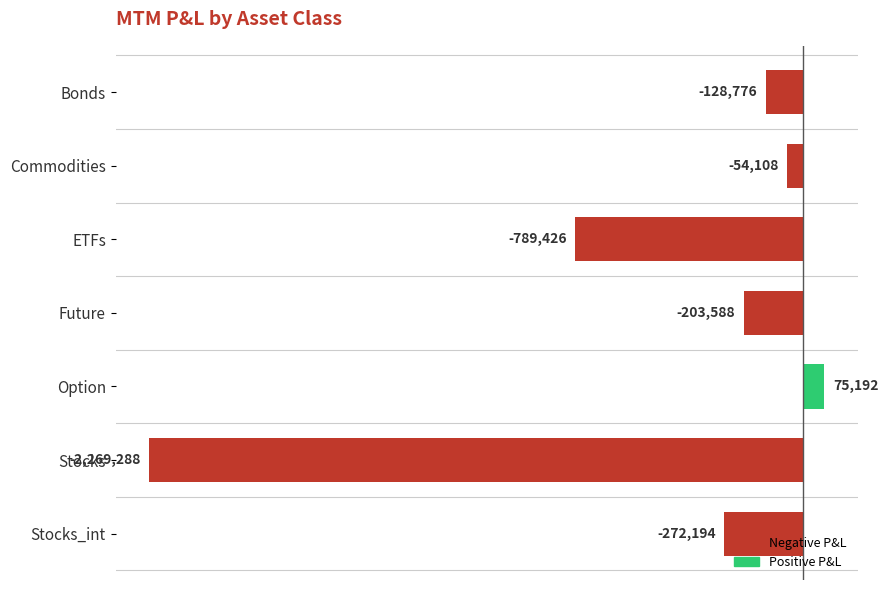

How many values are above zero?

1